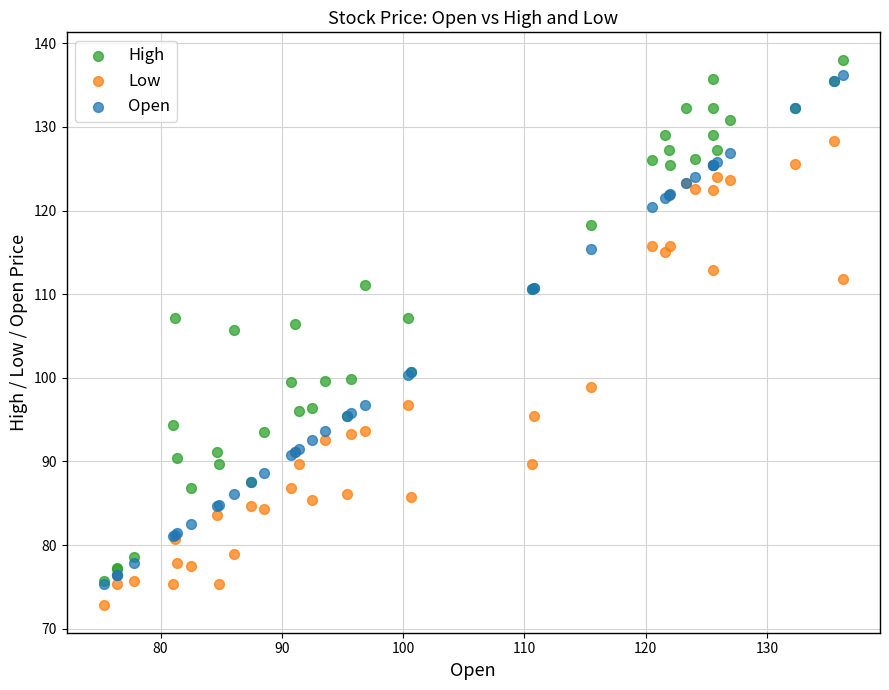

What are all the series names shown in the legend?

High, Low, Open